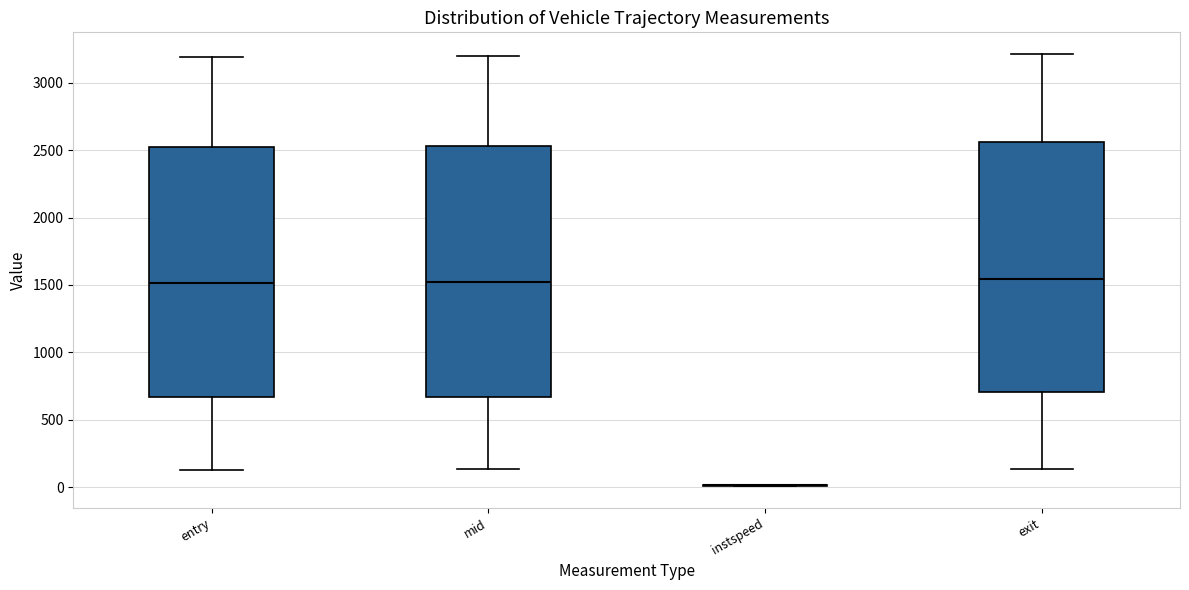

Reading left to right, transcribe this box plot: for each box, give where its median line is, the range the box spans, and where its two whiskers end, as read against the y-axis. The values are not printed on the chart, so give them approximately, as read against the axis.

entry: median 1500, box 650 to 2550, whiskers 150 to 3200
mid: median 1500, box 650 to 2550, whiskers 150 to 3200
instspeed: box collapsed to a line at 0, whiskers 0 to 0
exit: median 1550, box 700 to 2550, whiskers 150 to 3200